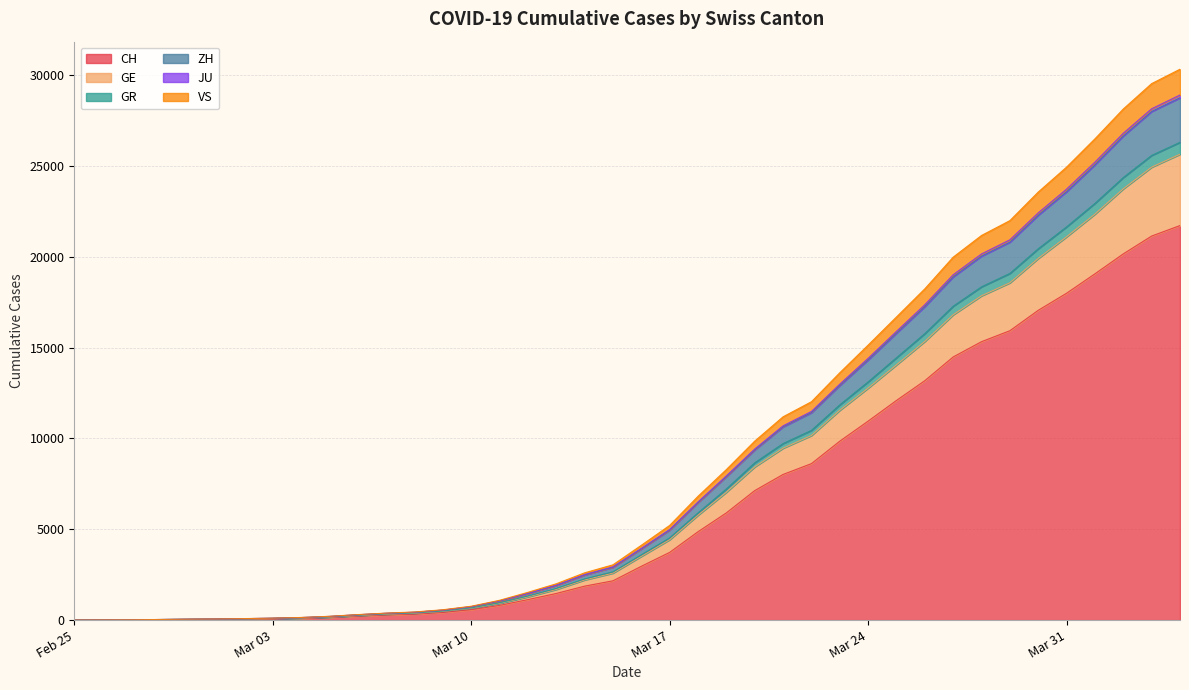

At which category is the sum across all series the highest?

2020-04-04